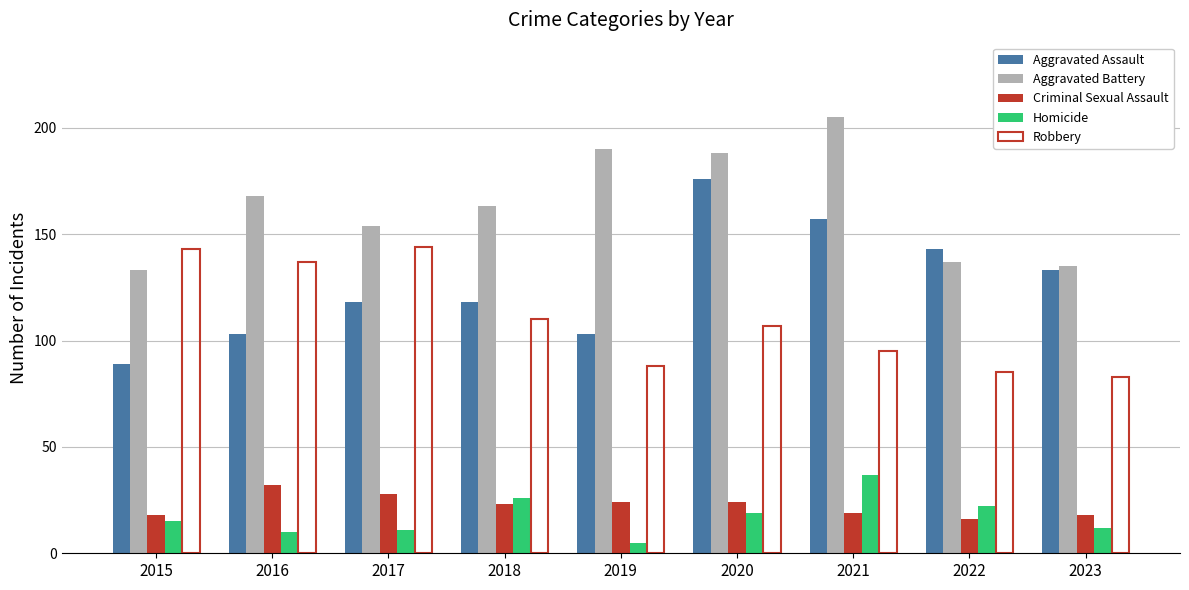

What is the spread (max minus min) of values at 2016?

158